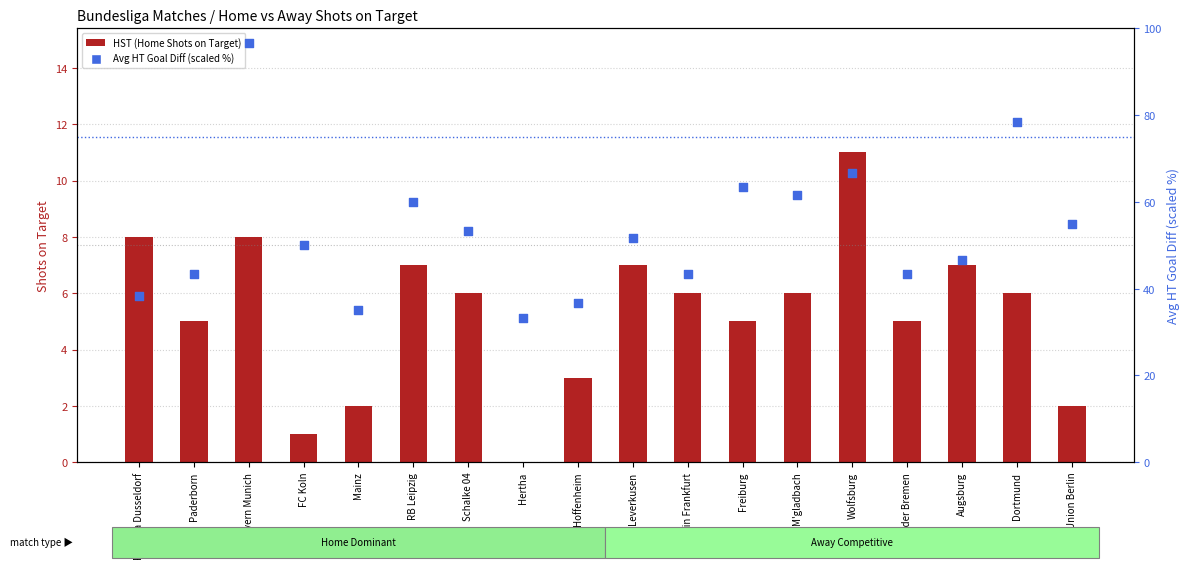

Is the value of Avg HT Goal Diff (scaled %) at Union Berlin greater than the value of HST (Home Shots on Target) at Fortuna Dusseldorf?

Yes